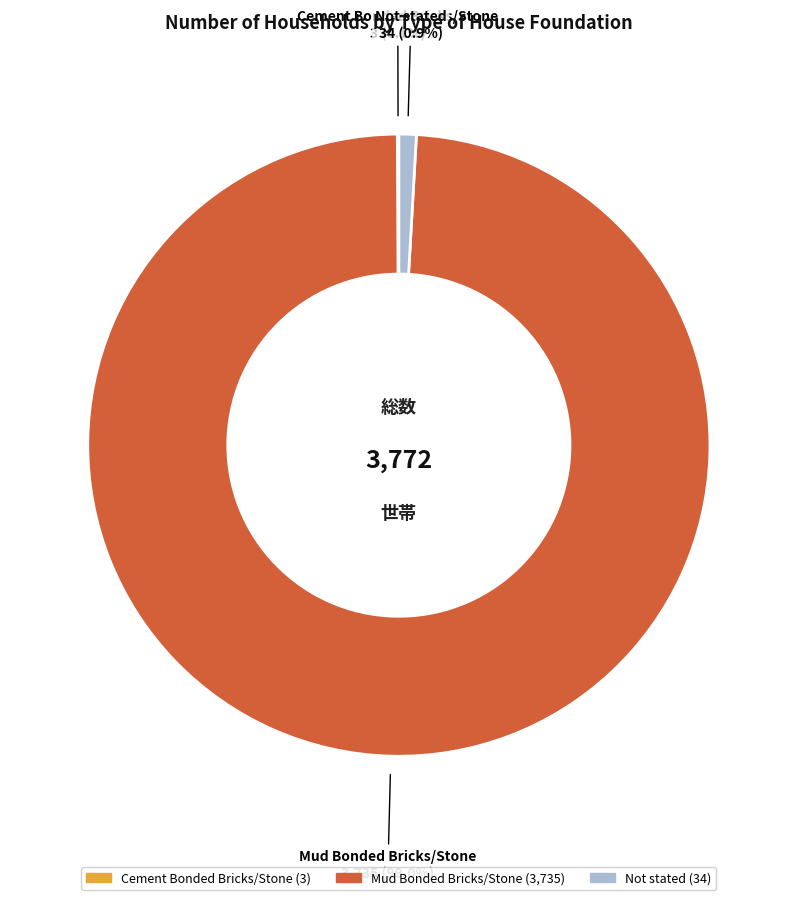

What percentage is the Mud Bonded Bricks/Stone slice, to the nearest percent?

99%